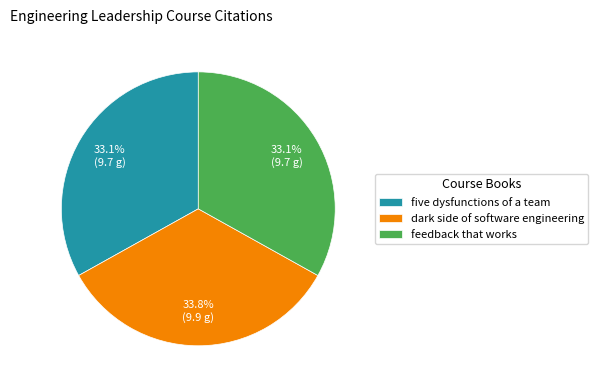

What is the ratio of the value at feedback that works to the value at dark side of software engineering?

1.0